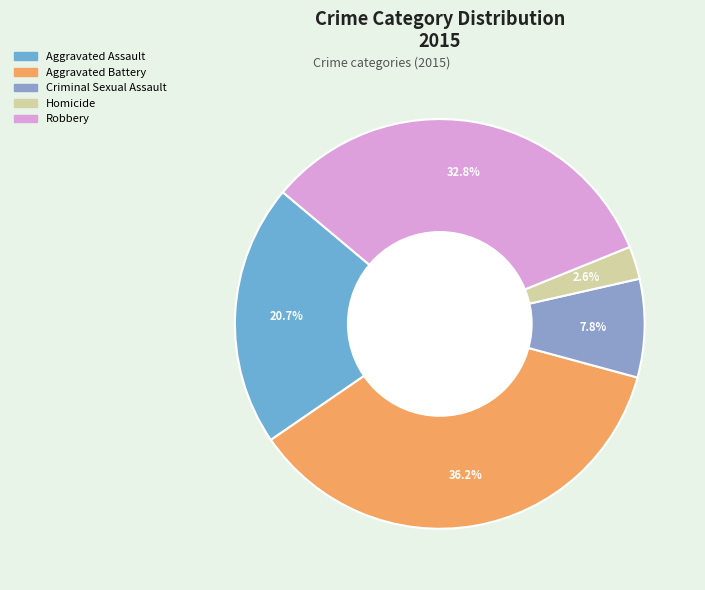

The Homicide slice represents 3% of the pie. True or false?

True